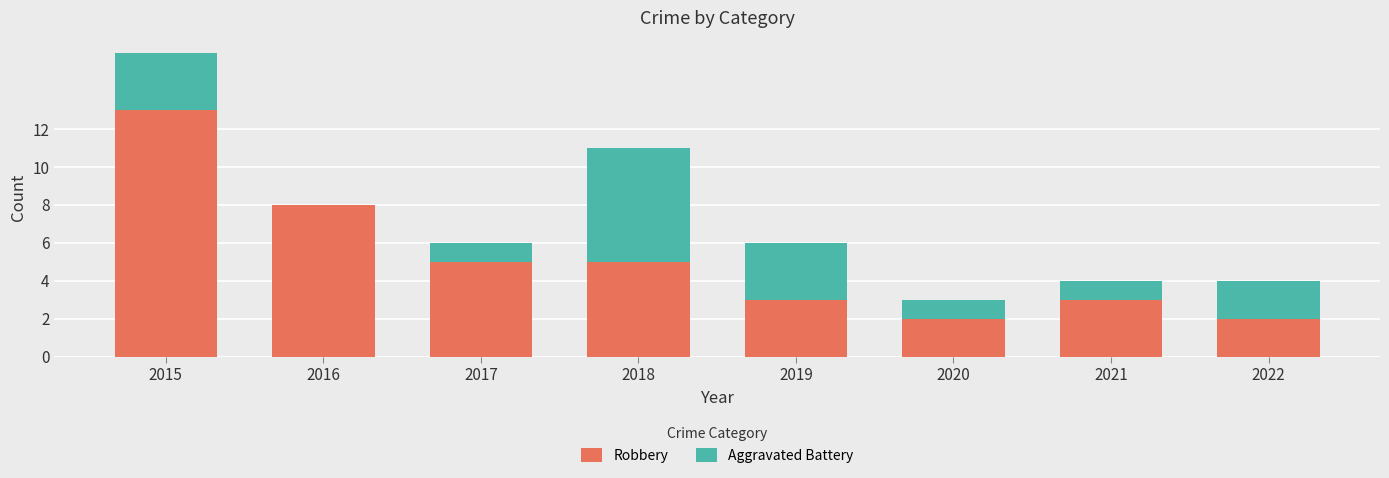

How many series are shown in this chart?

2